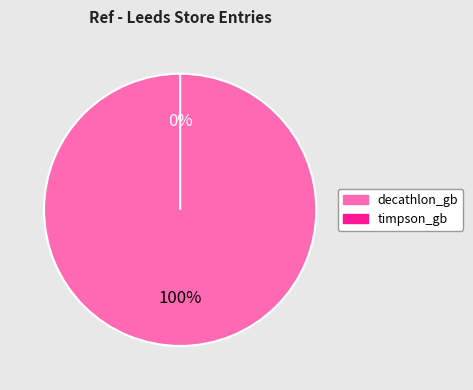

How many slices are in this pie chart?

2